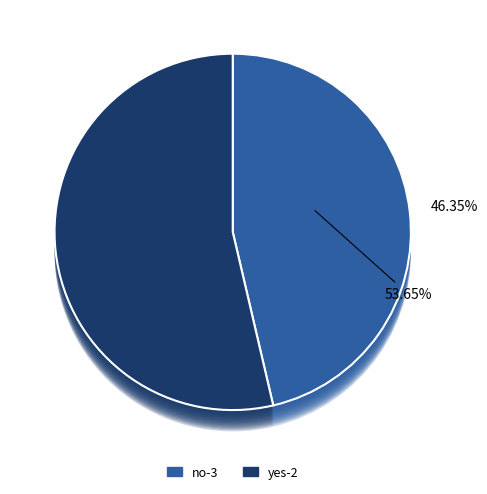

What percentage is the yes-2 slice, to the nearest percent?

54%